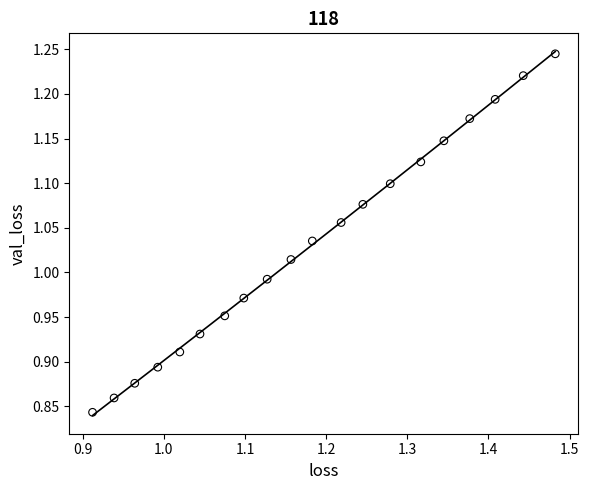

What is the range of X values (max minus min)?

0.6